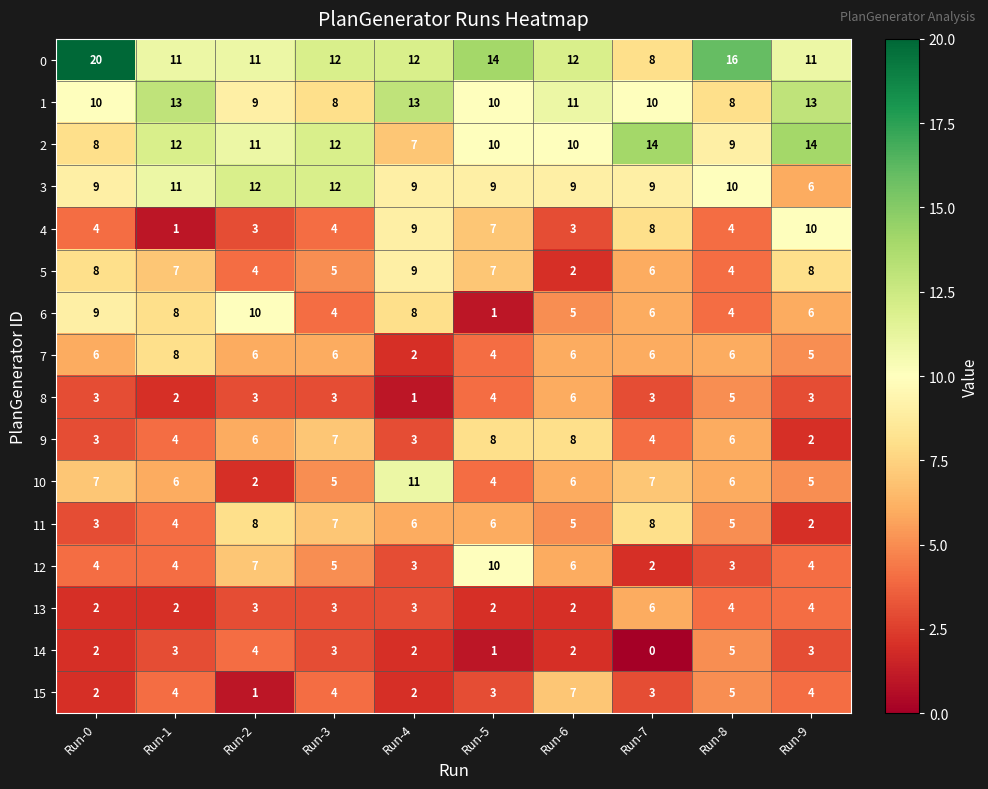

Is it true that 7 equals 6 at Run-2?

True